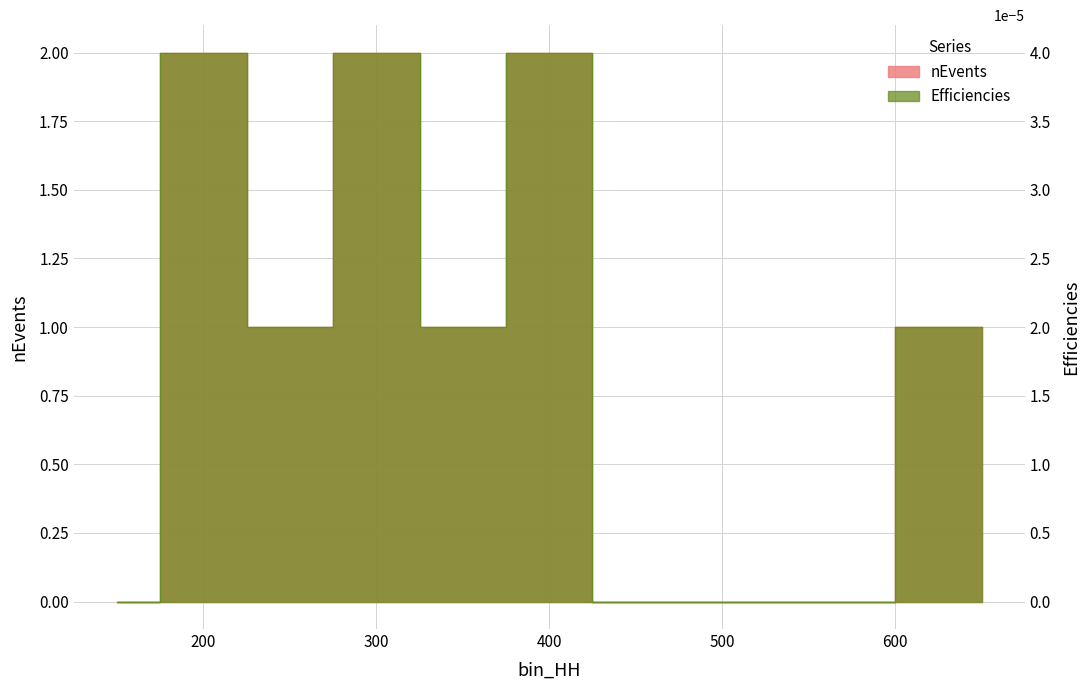

At how many categories does at least one series exceed 1?

3